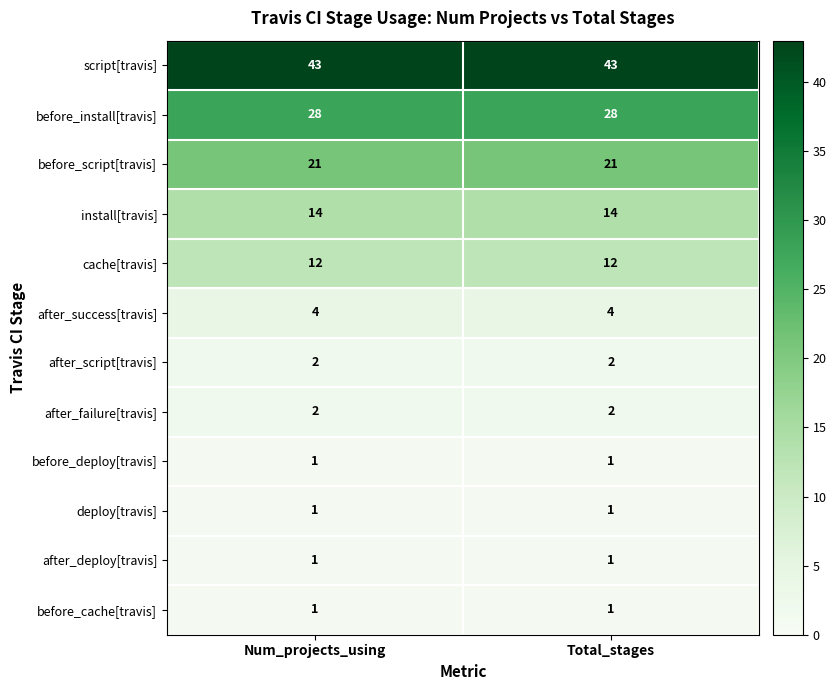

What is the spread (max minus min) of values at Num_projects_using?

42